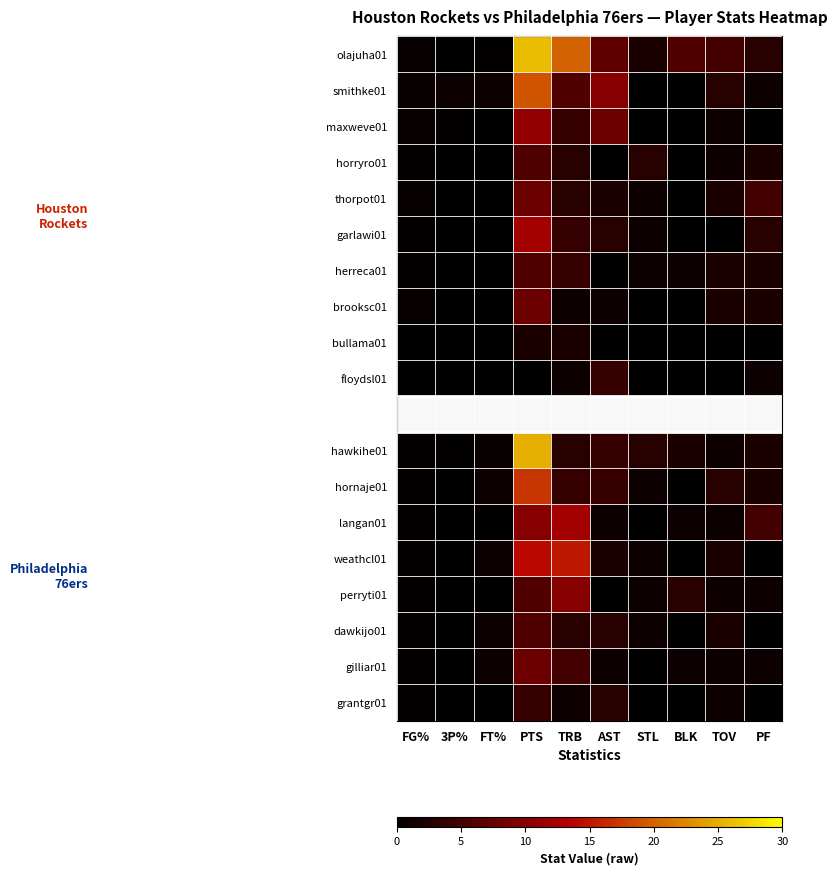

Count the number of categories in the chart.

10